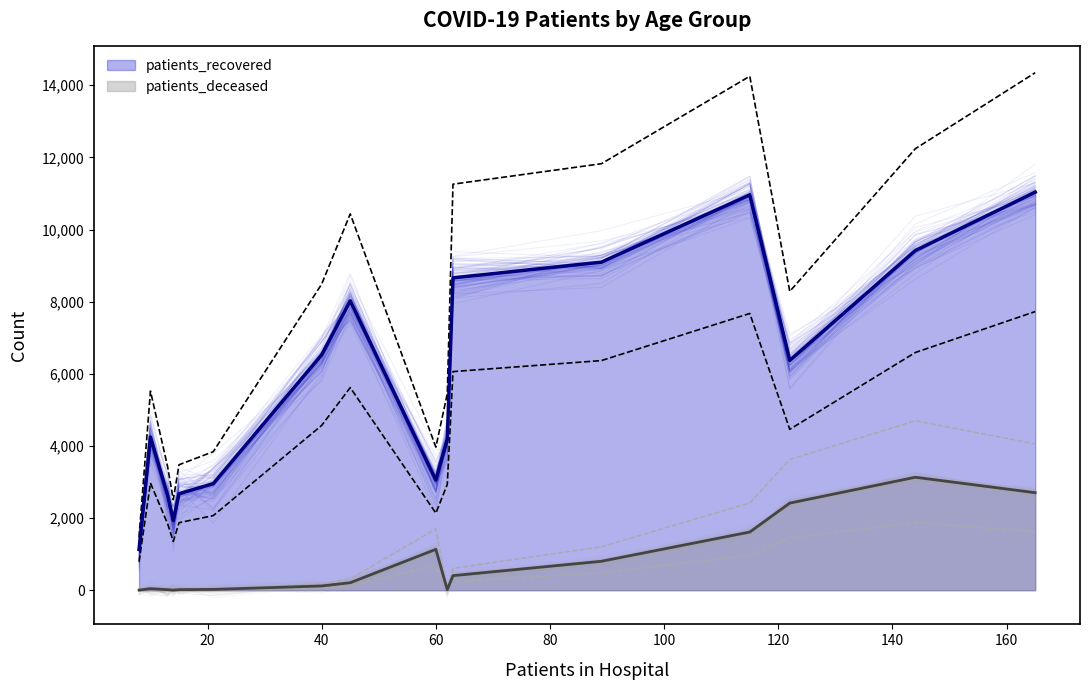

What is the maximum value for patients_deceased?

3133